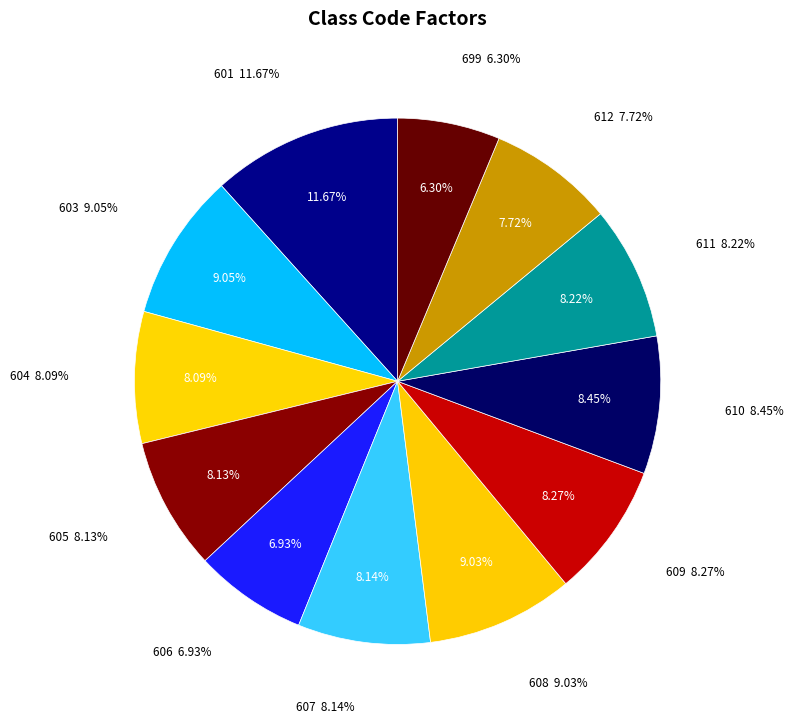

To the nearest percent, what is the difference between the largest and smallest slice percentages?

5%